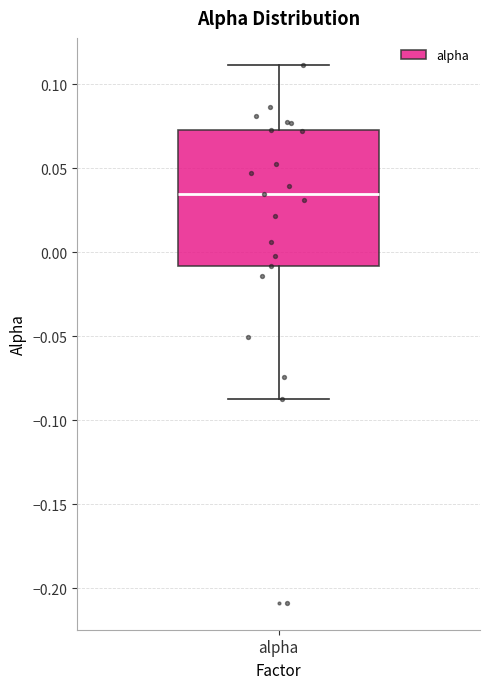

Read this box plot against the y-axis: the position of the median line, the range covered by the box, and the ends of both whiskers. The values are not printed on the chart, so give them approximately, as read against the axis.

median 0.035, box -0.010 to 0.075, whiskers -0.085 to 0.110